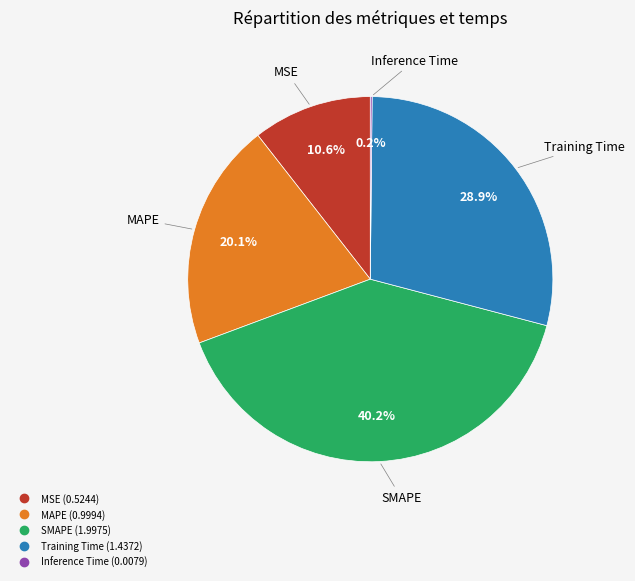

What is the largest slice in the pie chart?

SMAPE